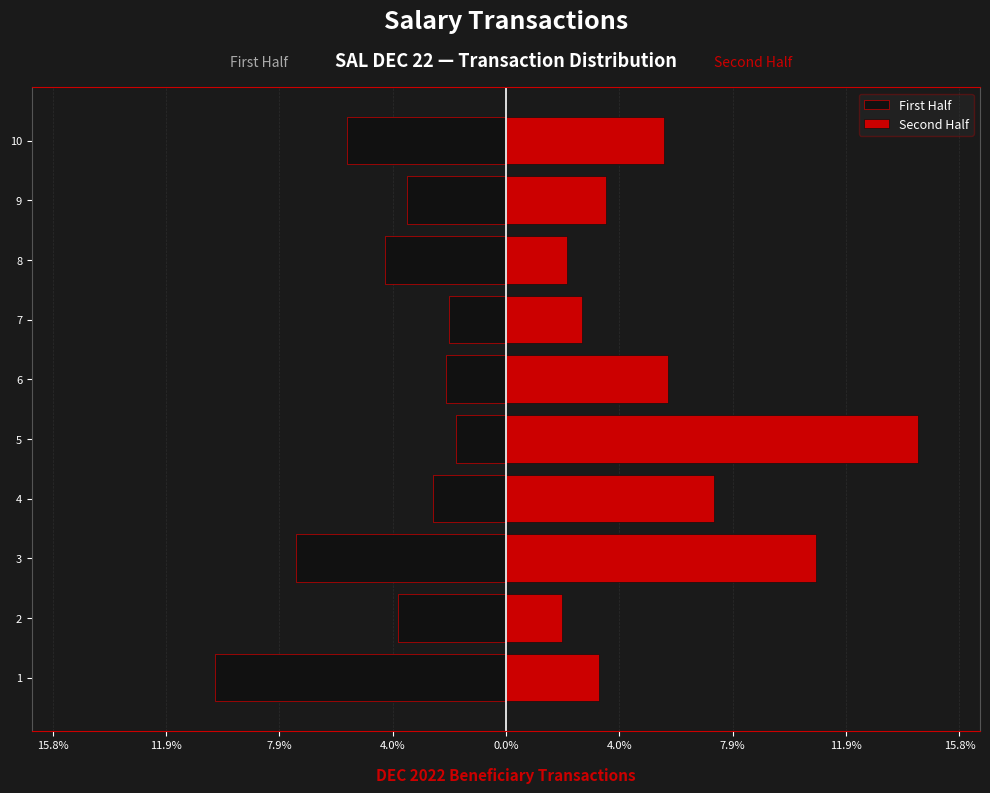

How many groups of bars are there?

10